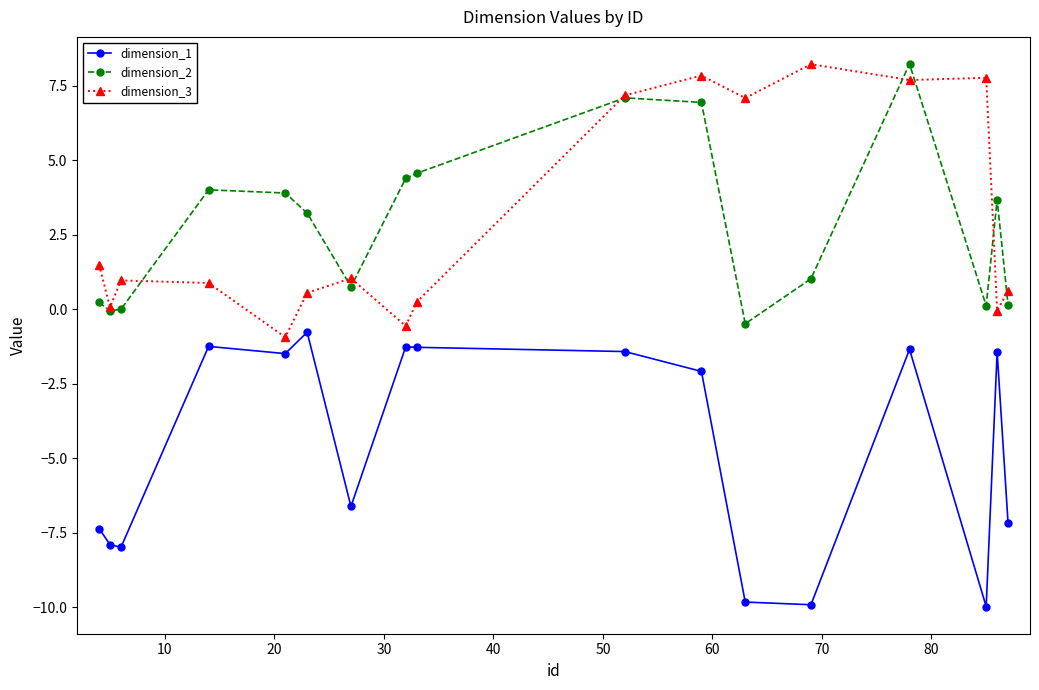

What is the maximum value for dimension_1?

-0.8